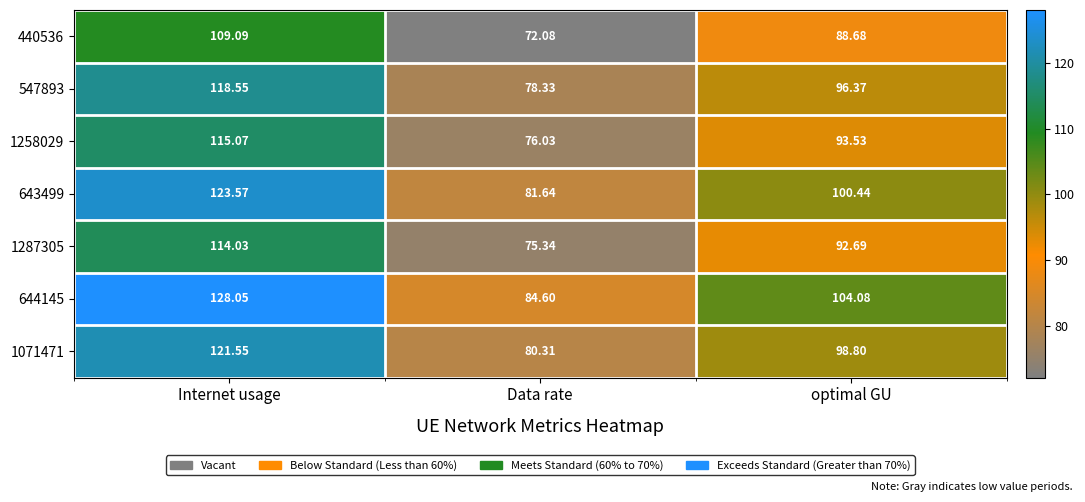

Which series has the largest range (max minus min)?

644145